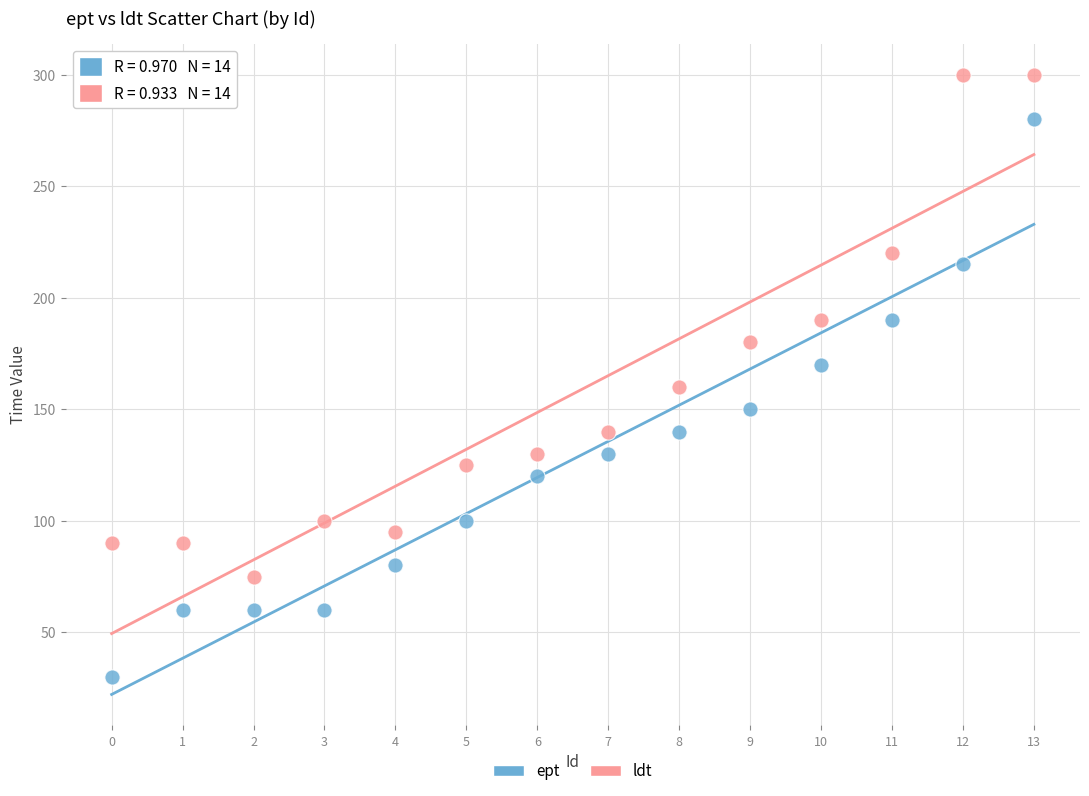

Which series reaches the minimum Y coordinate?

ept